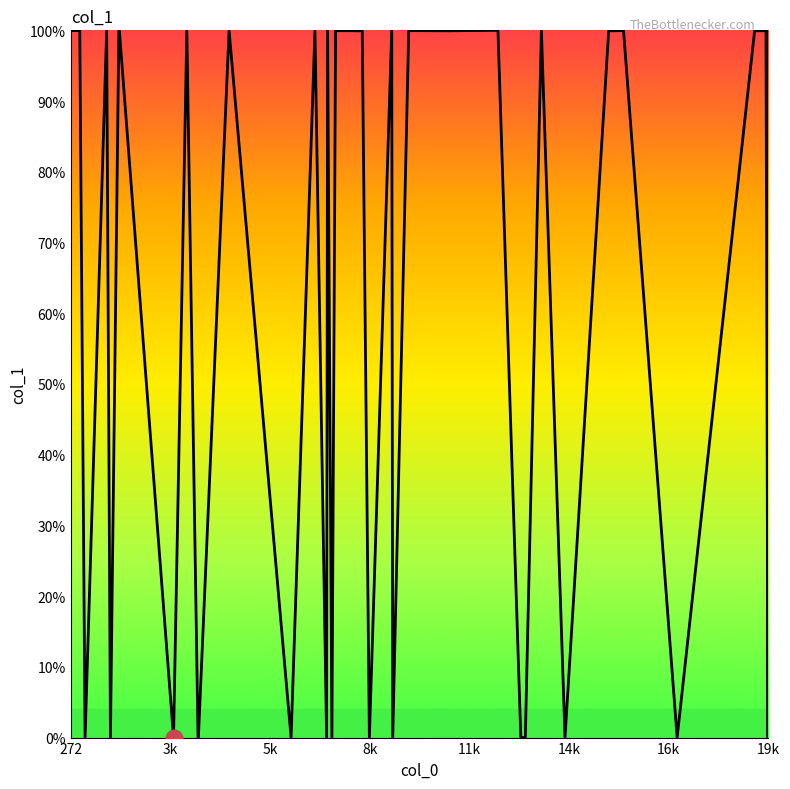

How many lines are shown in the chart?

1